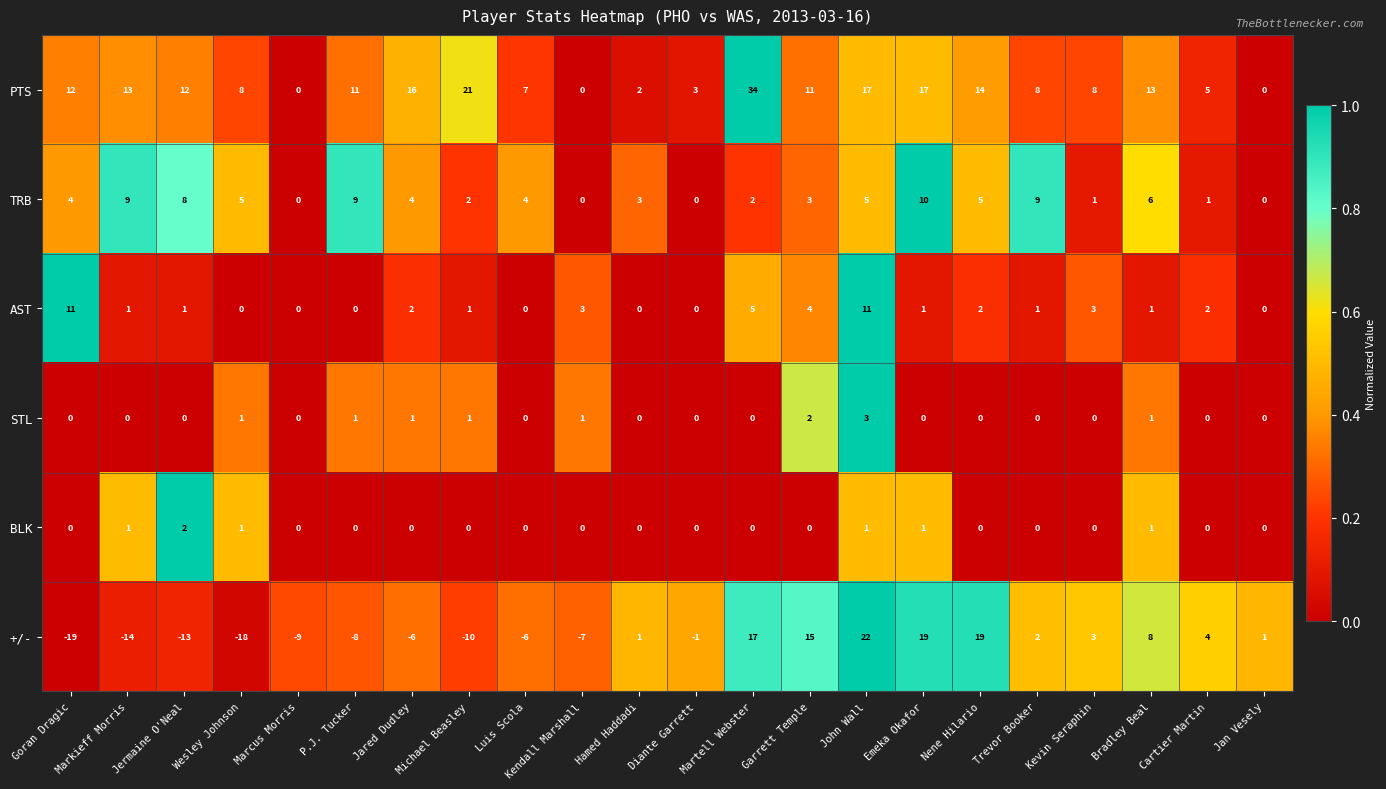

What value does the +/- series have at John Wall, to the nearest 5?

20